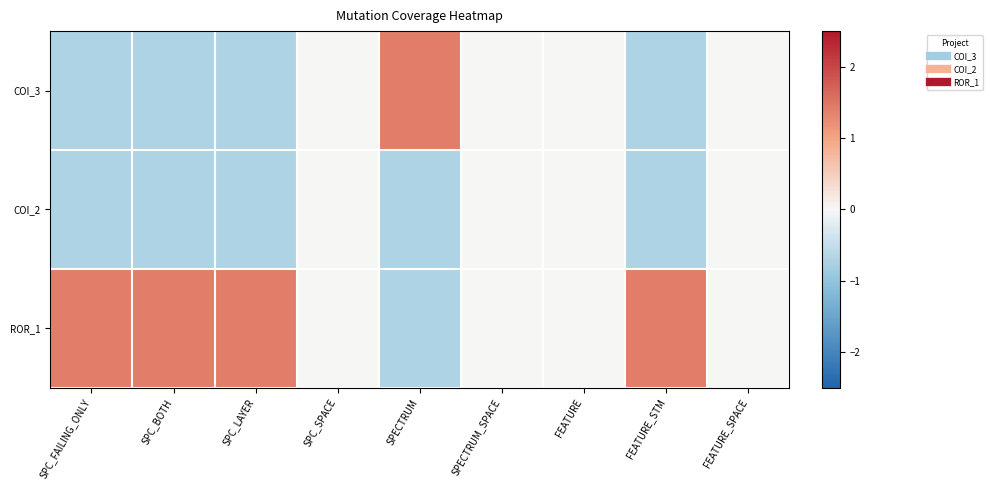

What is the maximum value shown in the chart?

1.4